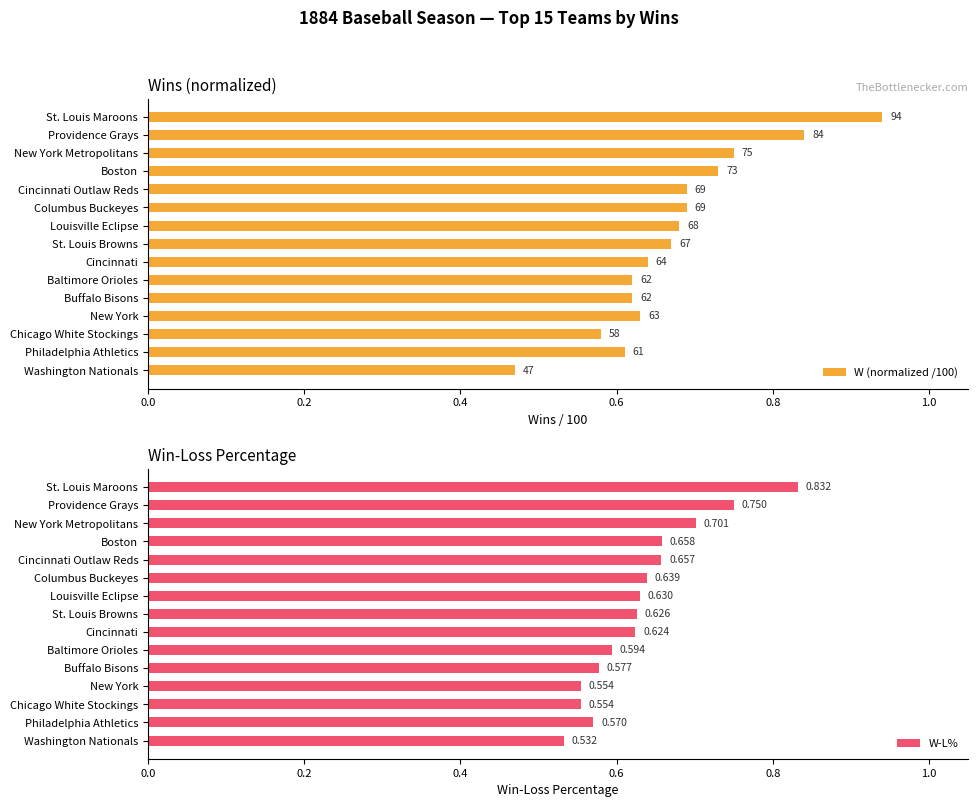

Where is W-L% nearest to the value 0?

Washington Nationals